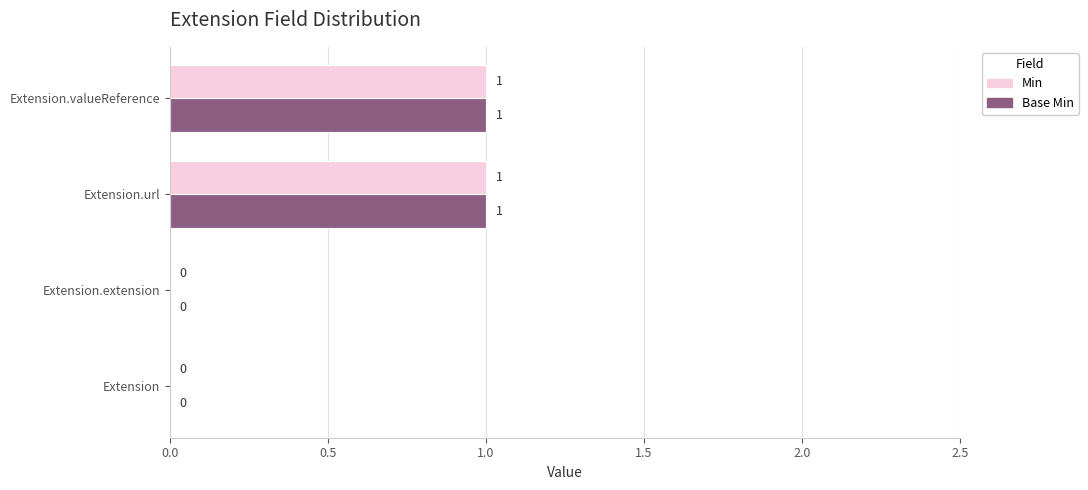

How many Min values are between 0 and 1?

4